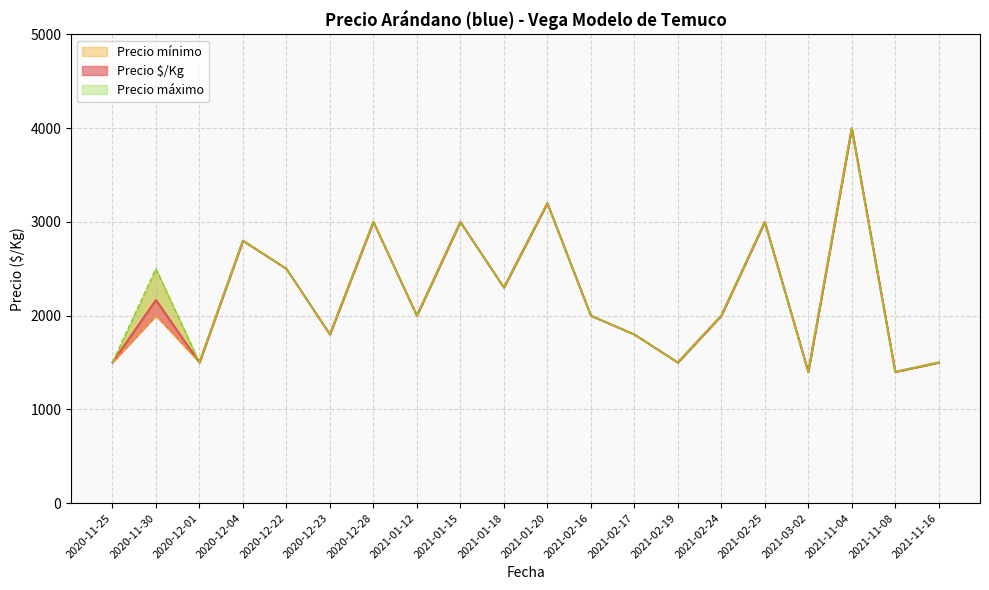

How many data points in Precio mínimo are above 2000?

8